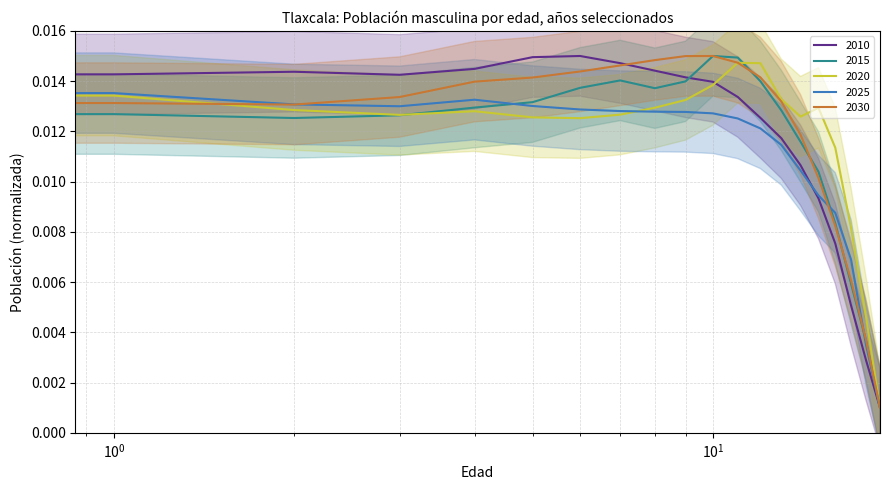

Rank the series at 16 from lowest to highest value.

2010, 2030, 2015, 2025, 2020